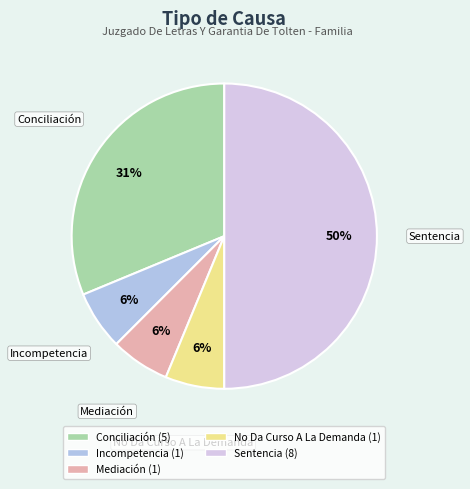

What percentage is the No Da Curso A La Demanda slice, to the nearest percent?

6%